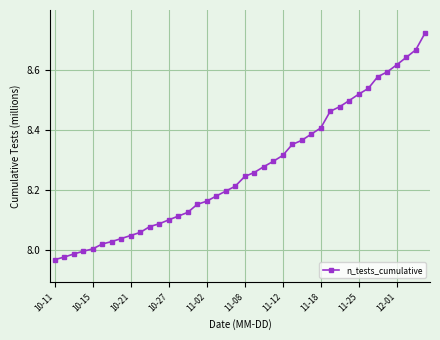

What is the difference between the maximum and minimum values?

0.8